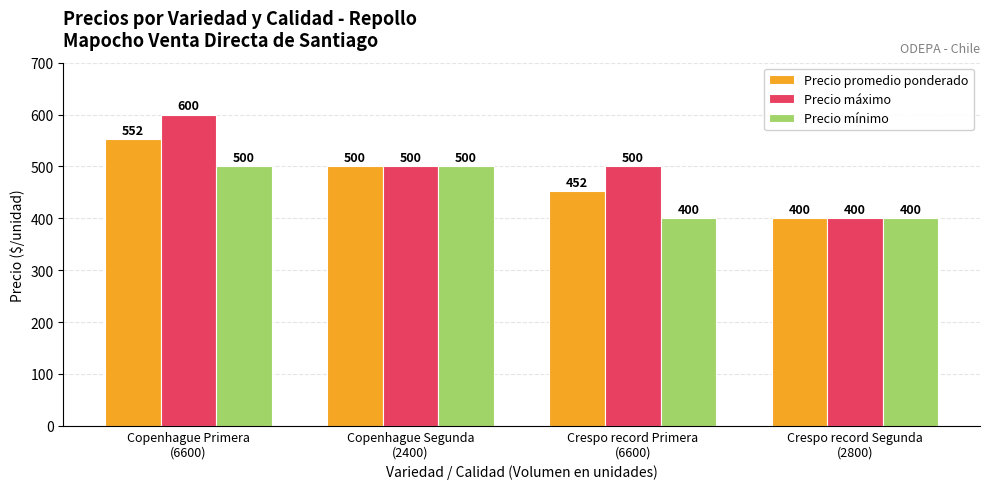

Is the value of Precio promedio ponderado at Copenhague Primera
(6600) greater than the value of Precio mínimo at Crespo record Primera
(6600)?

Yes